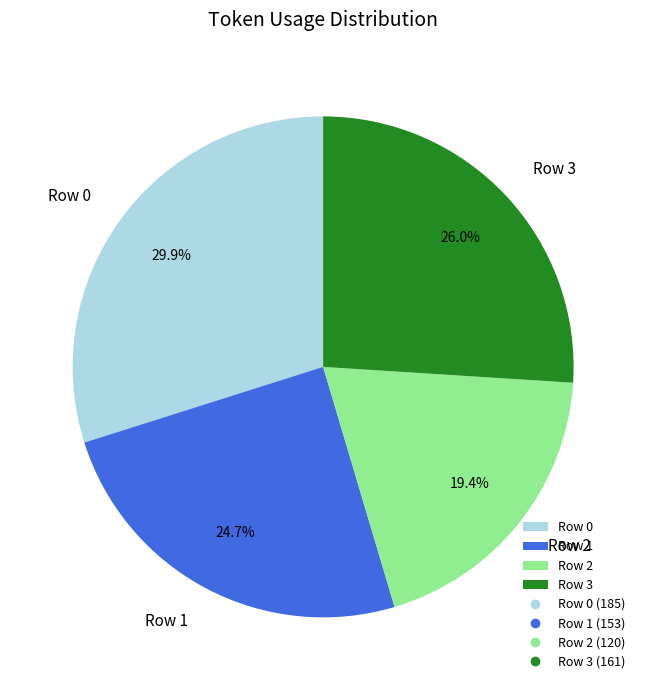

Which slice is the largest?

Row 0